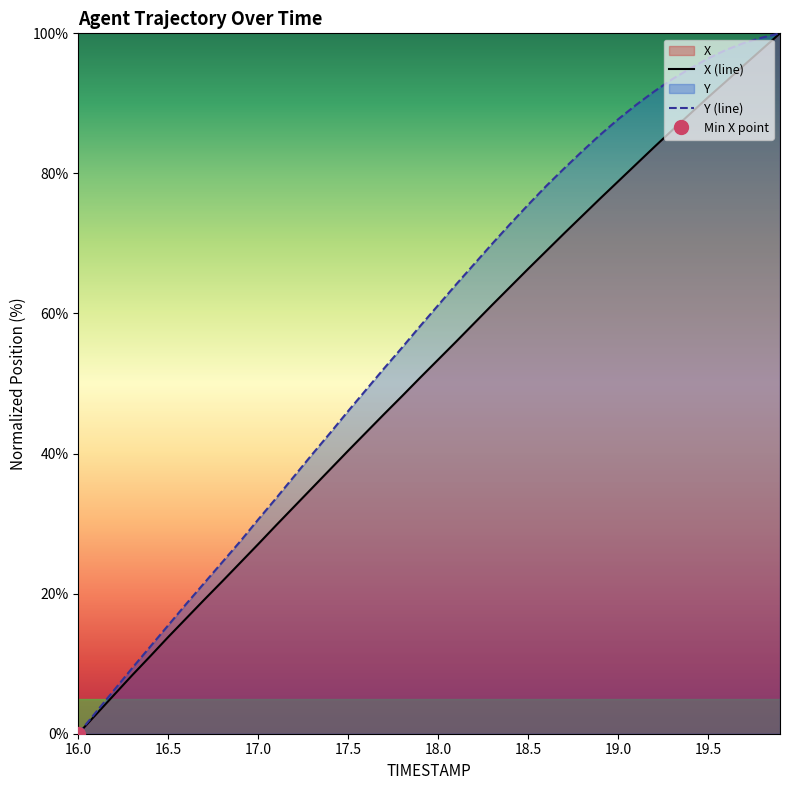

How many data points in X (line) are less than 53?

20